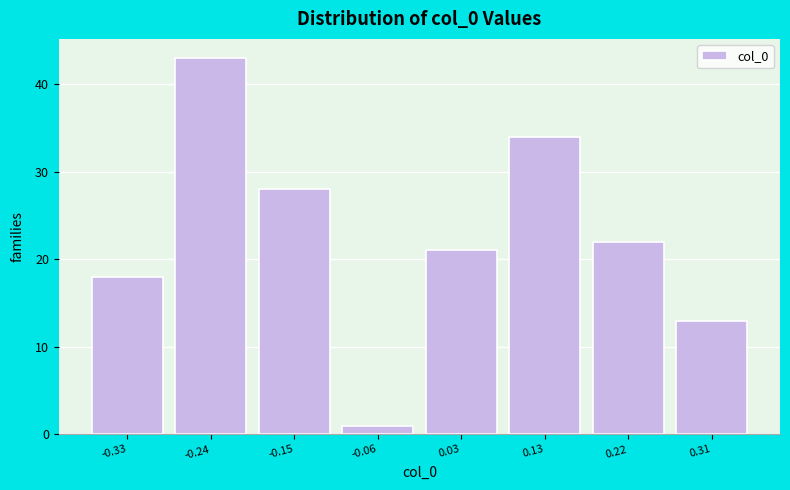

Reading left to right, transcribe all the data shown in this chart.

18	43	28	1	21	34	22	13